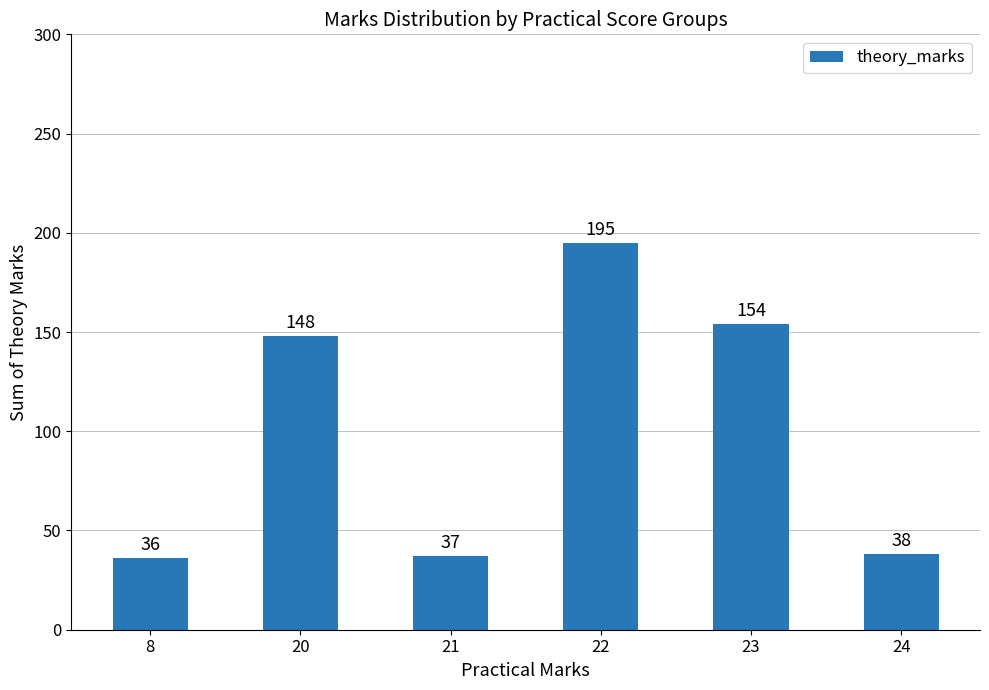

List the labels in order of value, smallest first.

8, 21, 24, 20, 23, 22